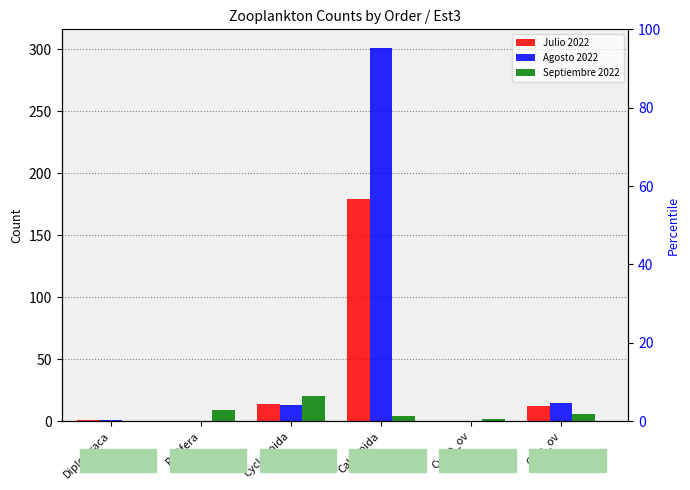

How many values in the Septiembre 2022 series exceed 6?

2